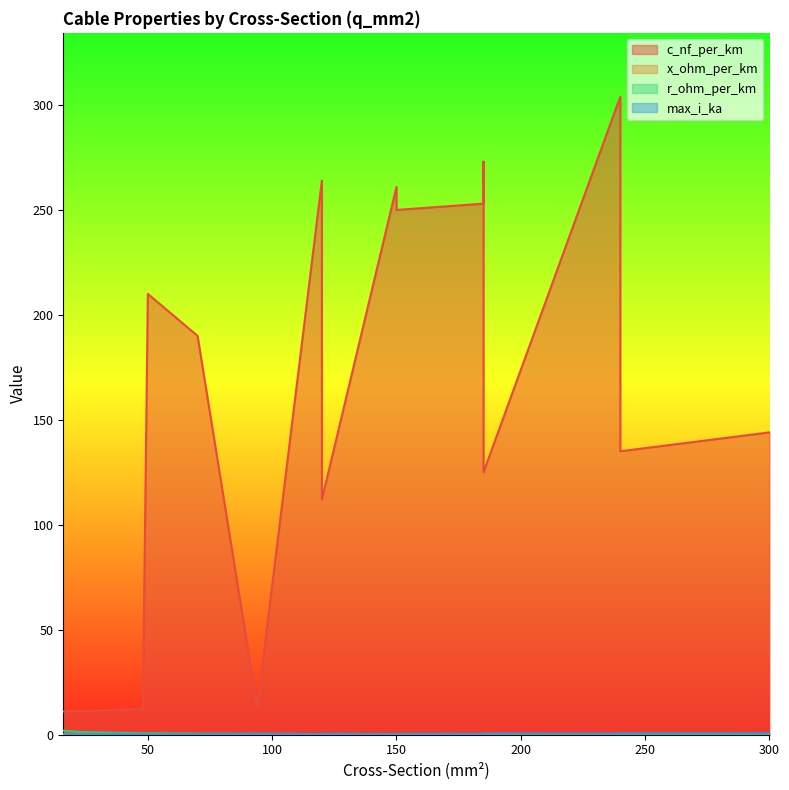

True or false: c_nf_per_km and r_ohm_per_km cross at least once.

False